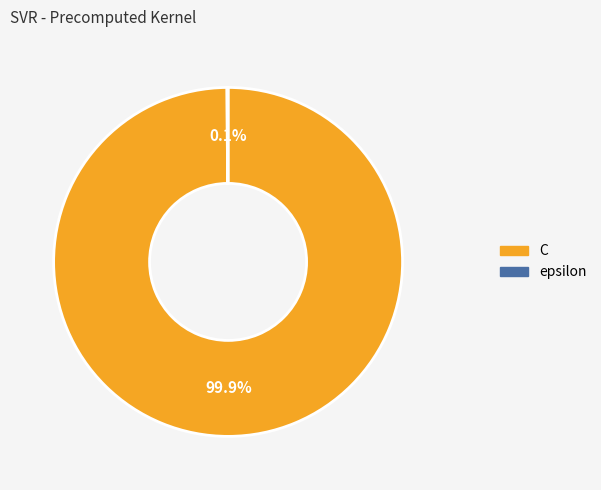

What percentage is NOT represented by C?

0.1%